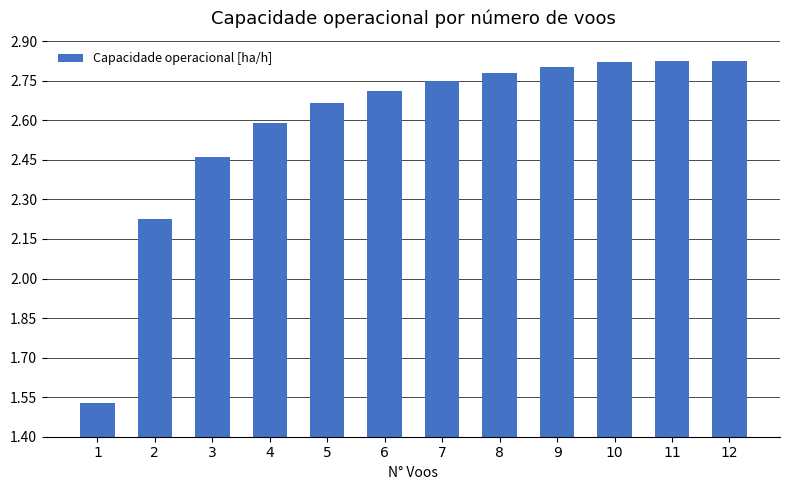

What is the ratio of the value at 10 to the value at 9?

1.0